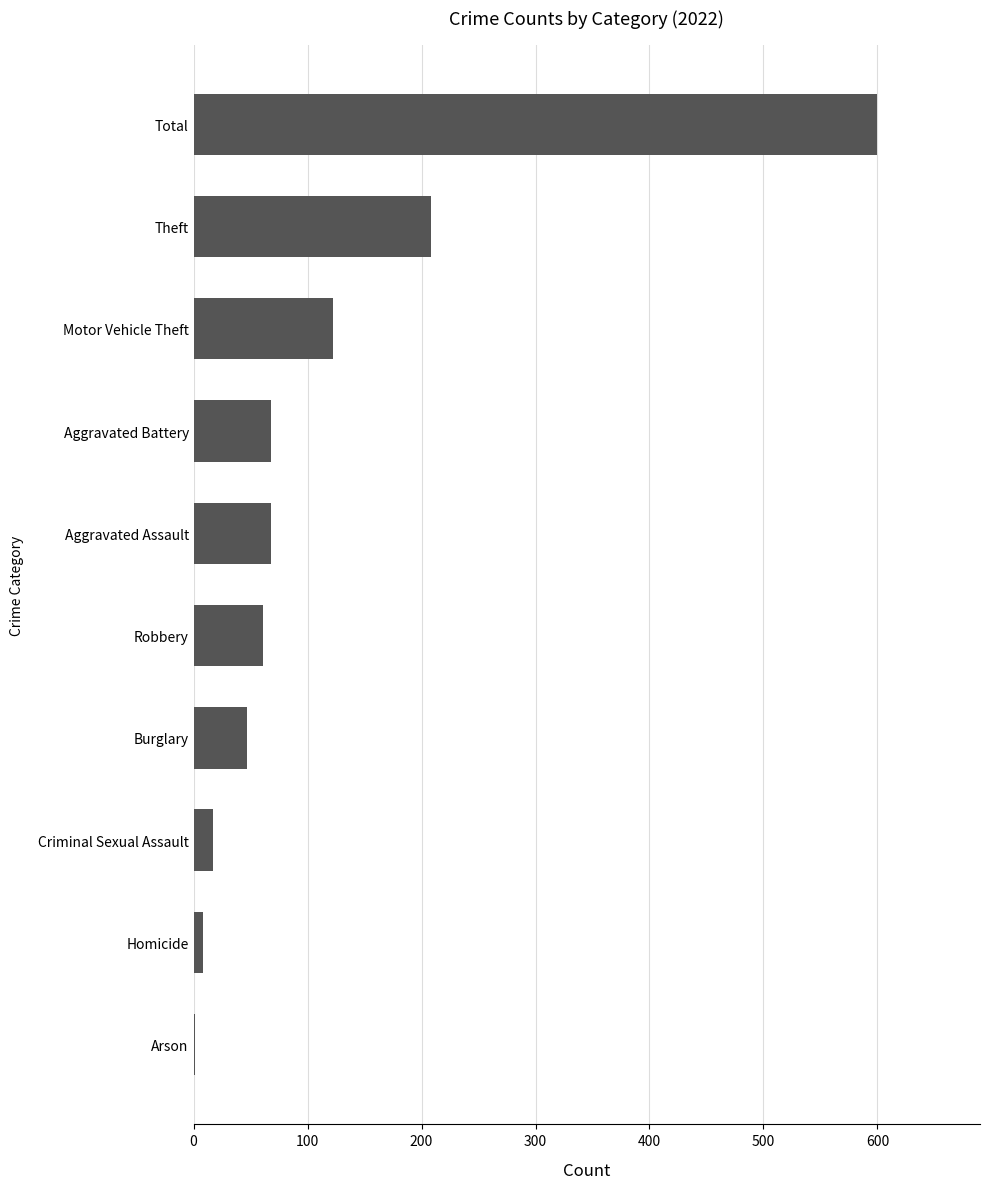

What is the sum of all values?

1200